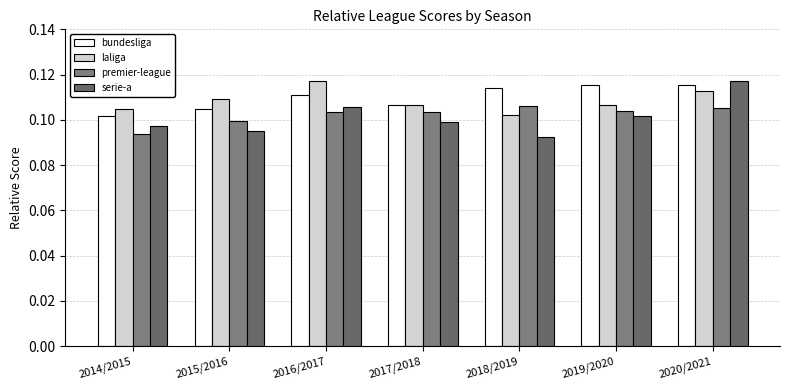

What is the sum of all bundesliga values?

0.8